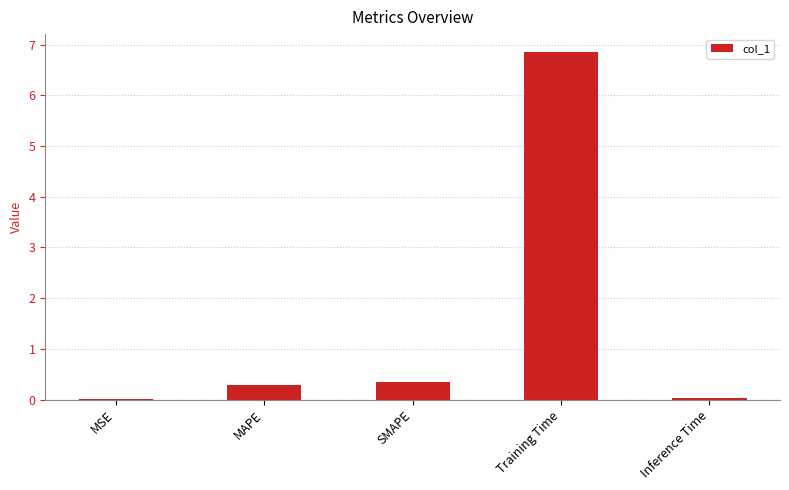

What is the maximum value shown in the chart?

6.9